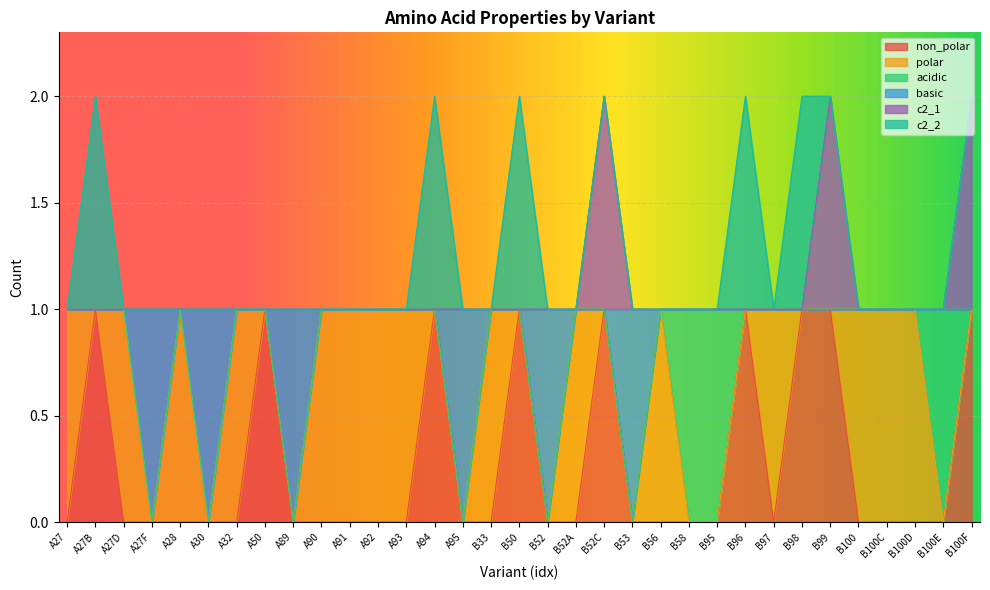

In basic, how many points are lower than both neighbors (excluding endpoints)?

6